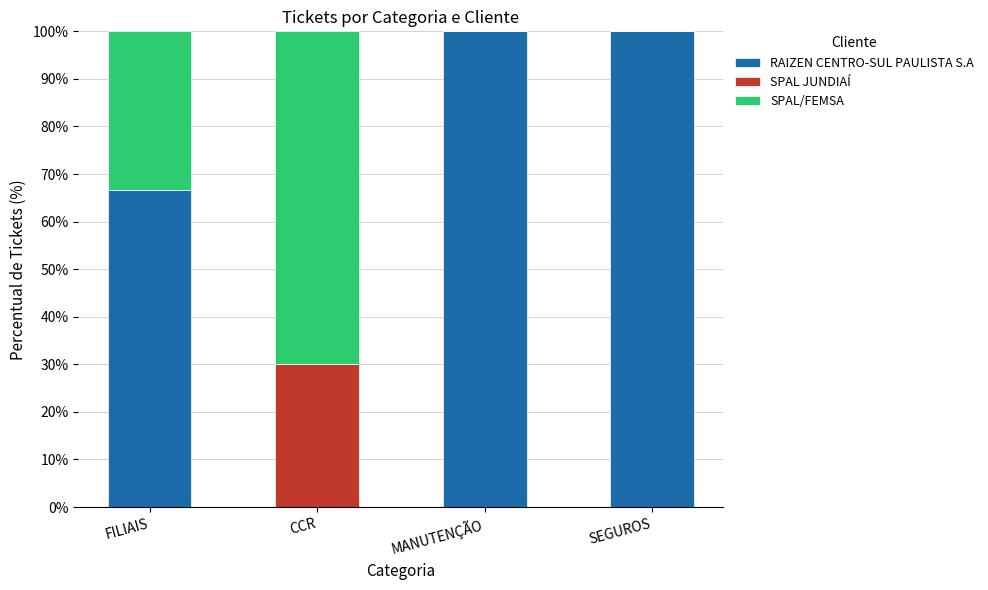

What is the total value across all series at FILIAIS?

100.0